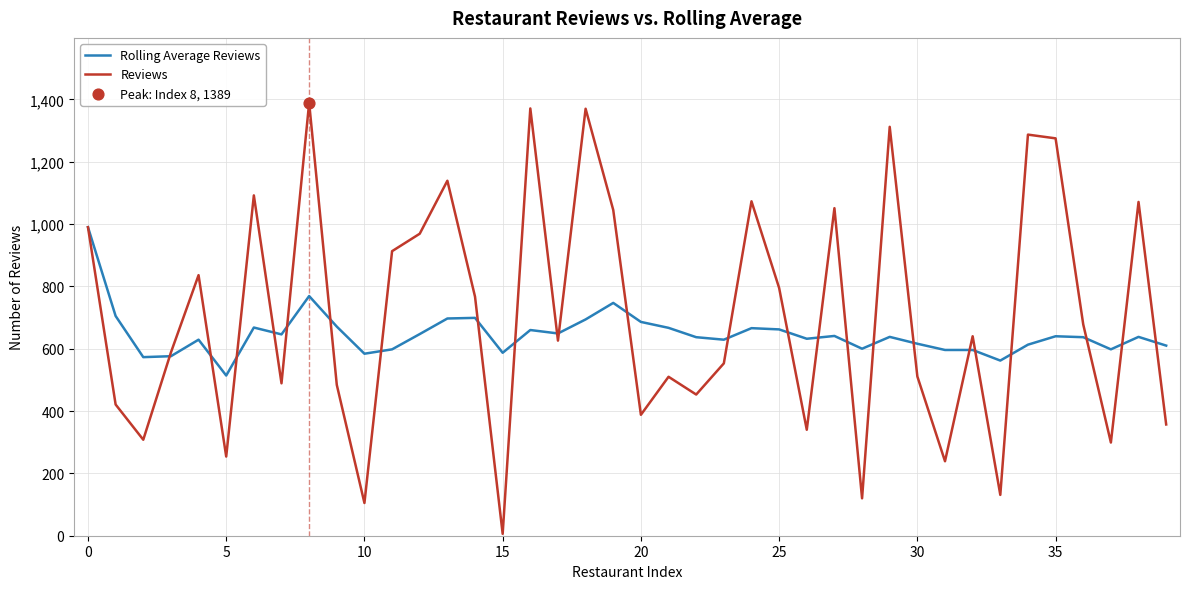

Which series has the largest range (max minus min)?

Reviews